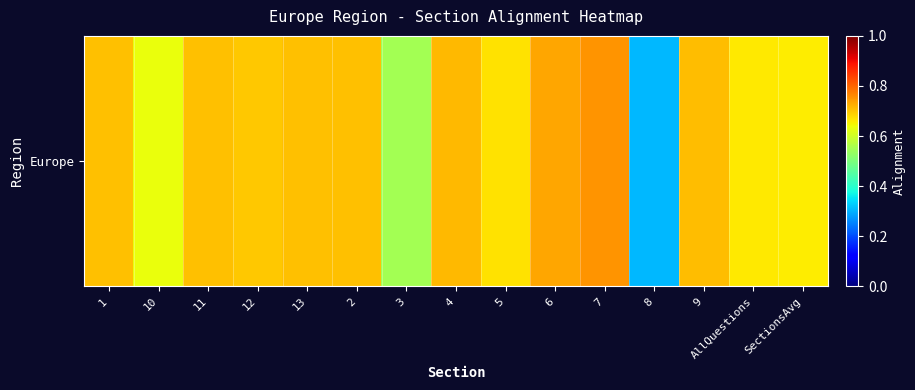

Reading right to left, what are all the values shown in this chart?

0.7	0.7	0.7	0.3	0.8	0.7	0.7	0.7	0.5	0.7	0.7	0.7	0.7	0.6	0.7